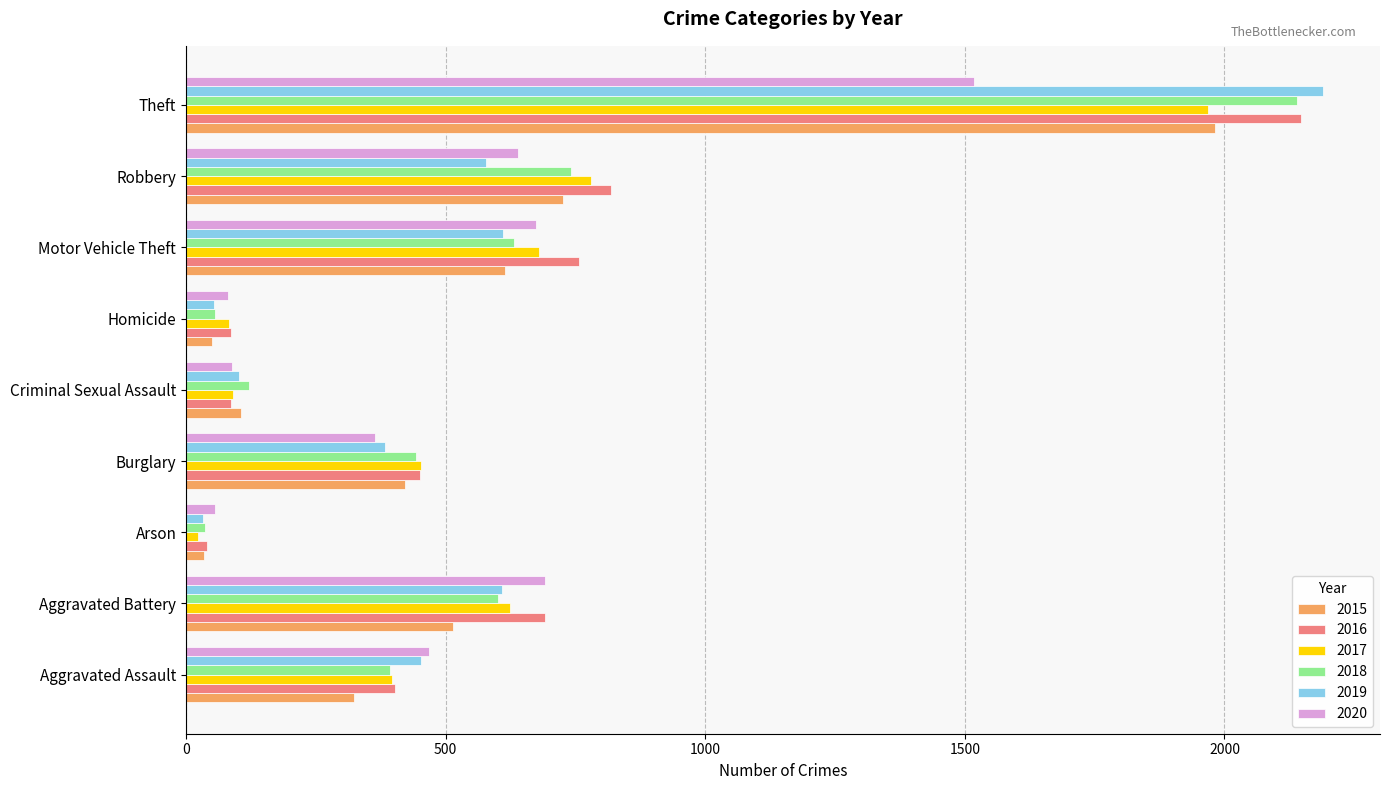

Which category has the highest value across all series?

Theft